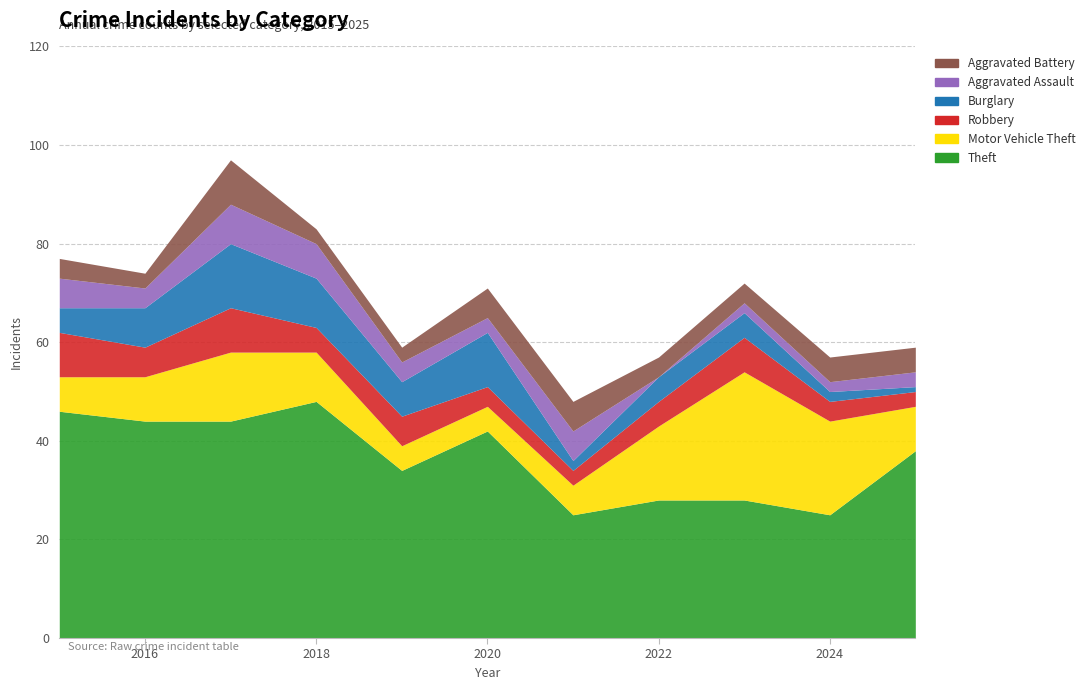

At which category does the chart reach its minimum across all series?

2022